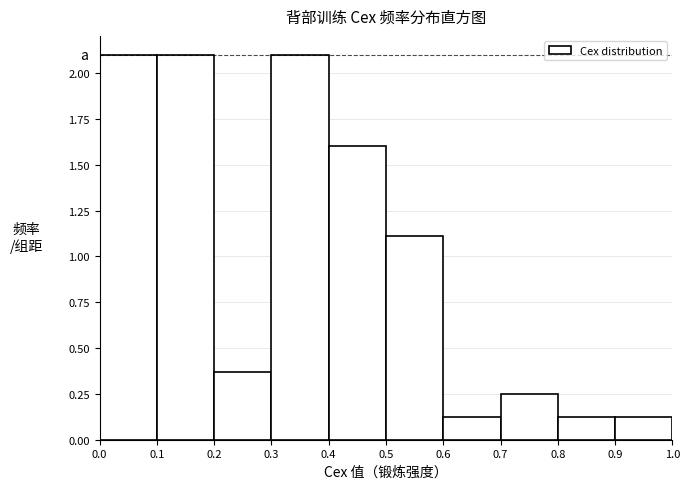

Reading left to right, transcribe this chart: for each bar, give the range it covers on the x-axis and its height. The values are not printed on the chart, so give them approximately, as read against the axis.

0.0 to 0.1: 2.10
0.1 to 0.2: 2.10
0.2 to 0.3: 0.35
0.3 to 0.4: 2.10
0.4 to 0.5: 1.60
0.5 to 0.6: 1.10
0.6 to 0.7: 0.10
0.7 to 0.8: 0.25
0.8 to 0.9: 0.10
0.9 to 1.0: 0.10